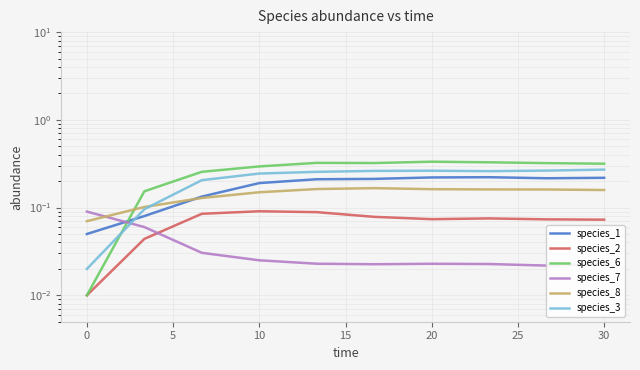

True or false: species_1 and species_6 intersect in this chart.

True